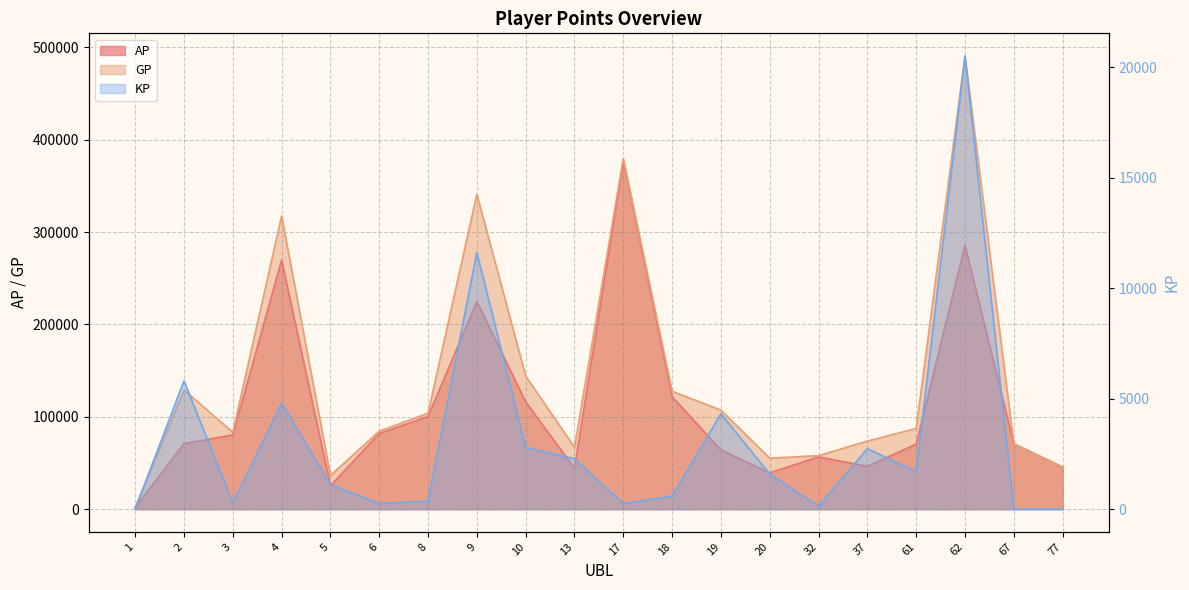

True or false: AP has more than 0 points higher than both neighbors.

True